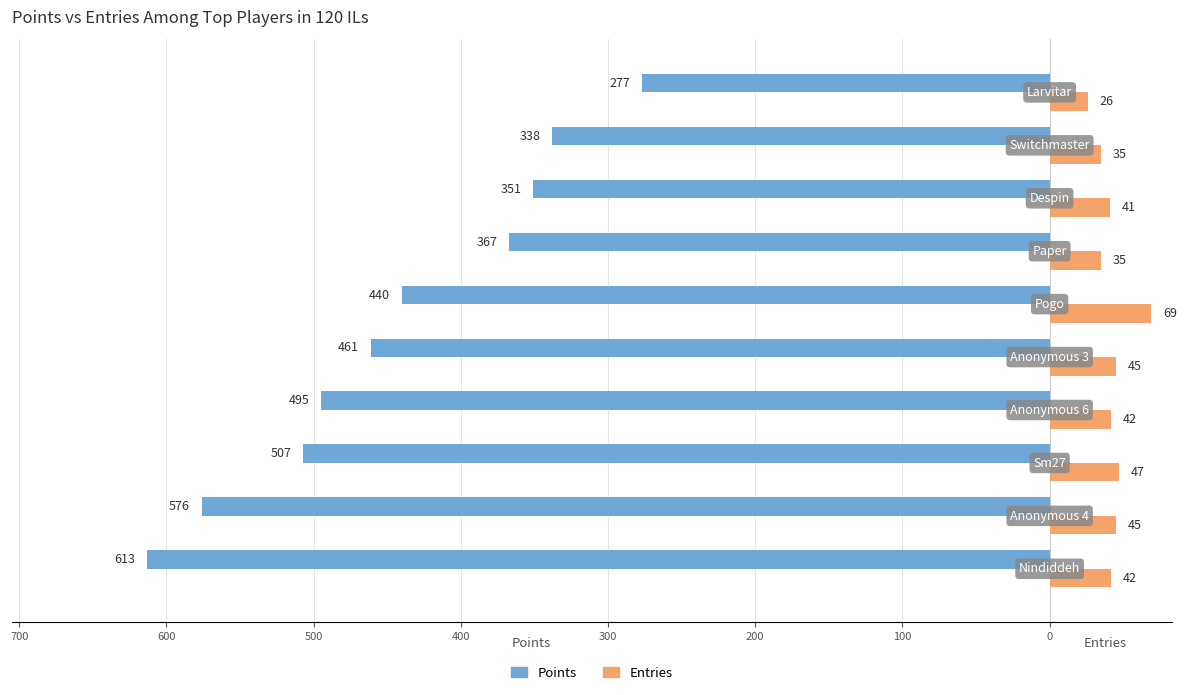

What are all the series names shown in the legend?

Points, Entries